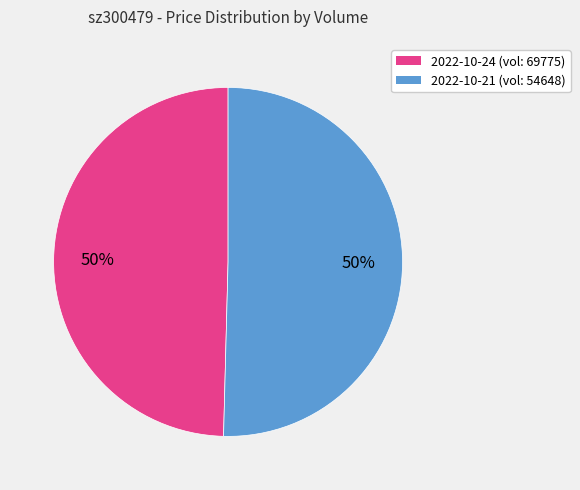

To the nearest percent, what is the average slice percentage?

50%